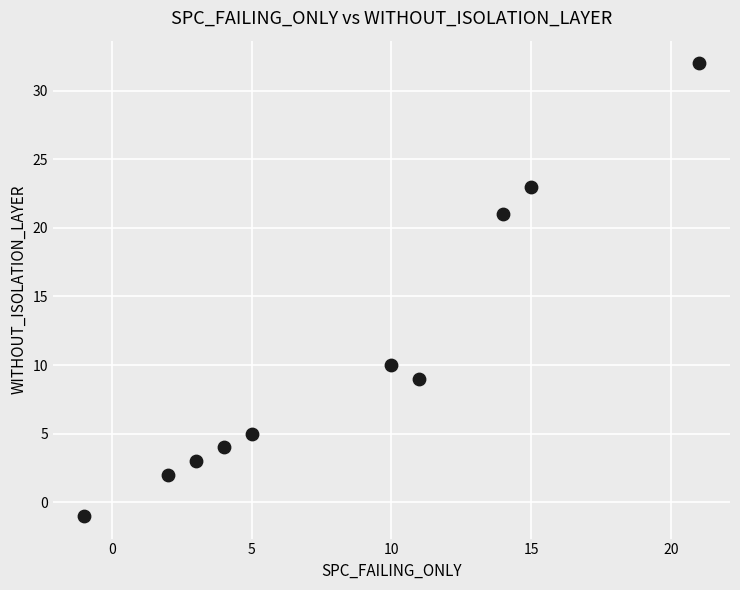

What Y value in the scatter plot is closest to 15?

10